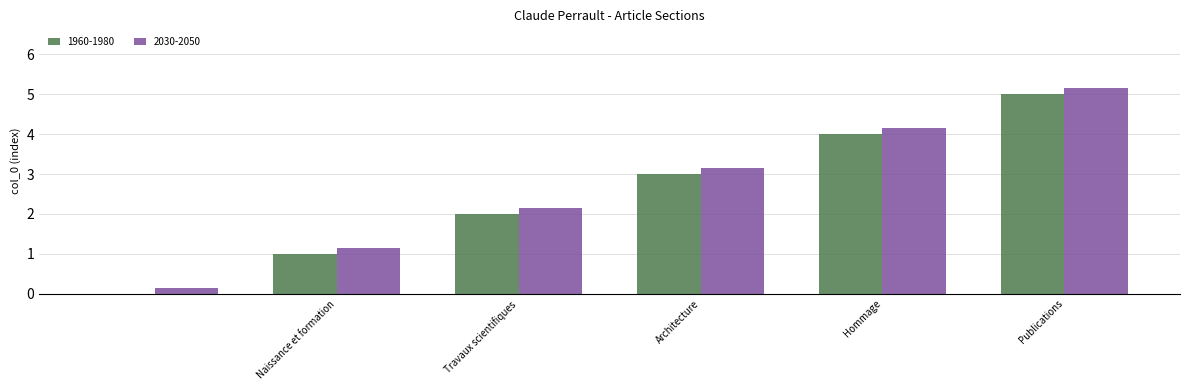

Reading left to right, transcribe all the data shown in this chart.

1960-1980: =0.0	Naissance et formation=1.0	Travaux scientifiques=2.0	Architecture=3.0	Hommage=4.0	Publications=5.0
2030-2050: =0.1	Naissance et formation=1.1	Travaux scientifiques=2.1	Architecture=3.1	Hommage=4.2	Publications=5.2